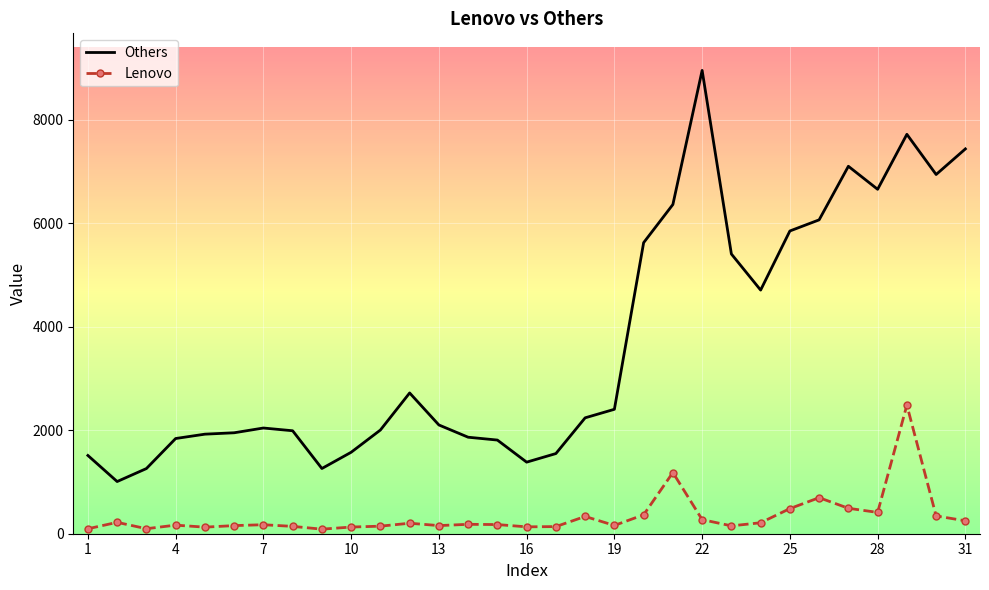

Rank the series by their average value, from lowest to highest.

Lenovo, Others